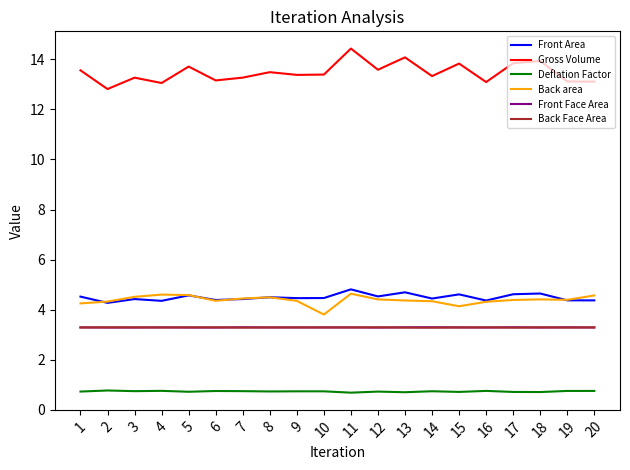

Is the value of Front Area at 12 greater than the value of Back area at 13?

Yes